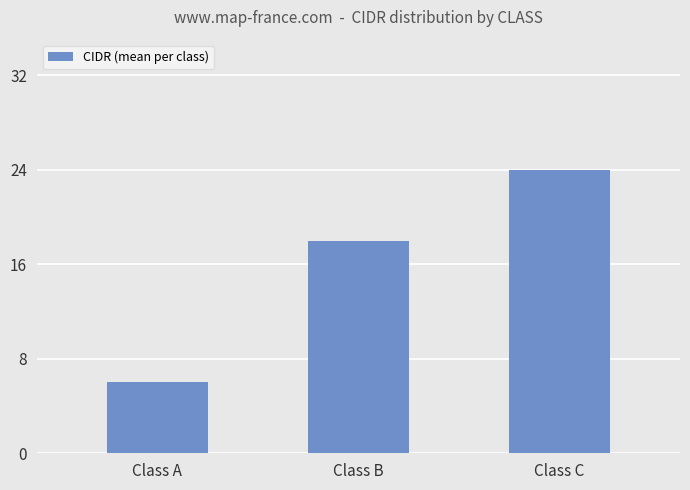

Which category has the lowest value across all series?

Class A